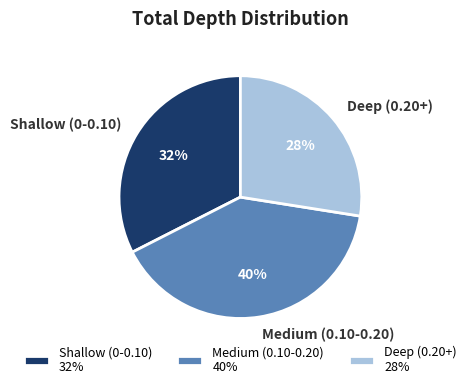

Is the sum of Deep (0.20+) 28% and Shallow (0-0.10) 32% greater than half?

Yes